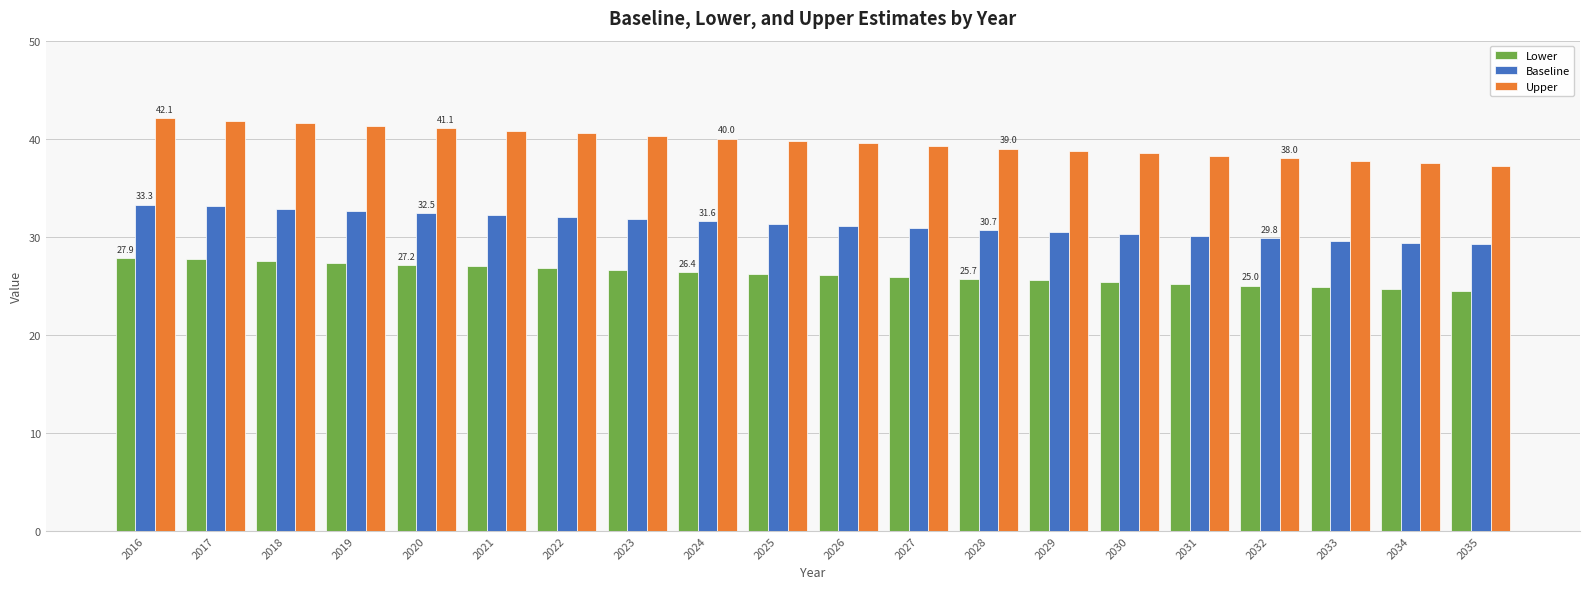

The Baseline series shows 29.2 at 2035. True or false?

True